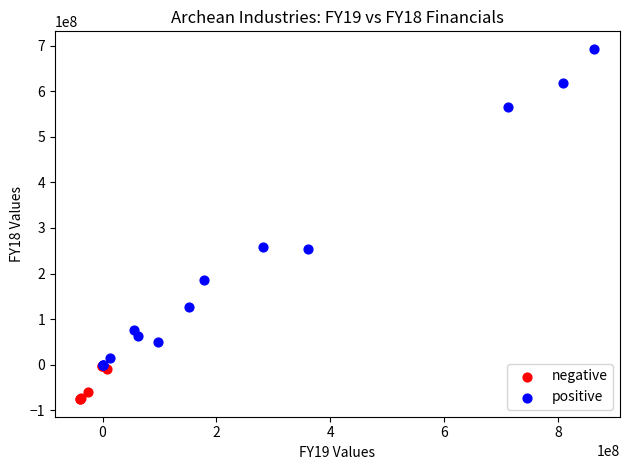

Which series contains the lowest Y value?

negative